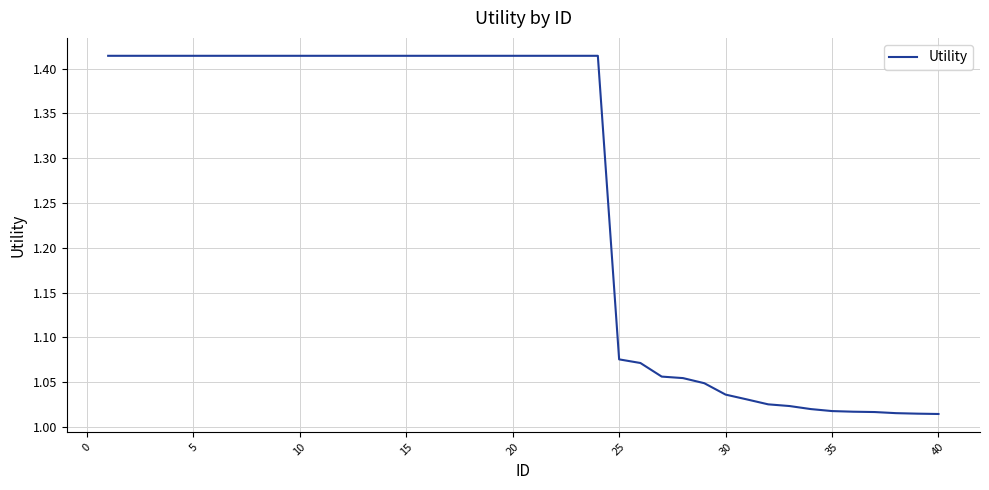

What is the difference between the maximum and minimum values?

0.4